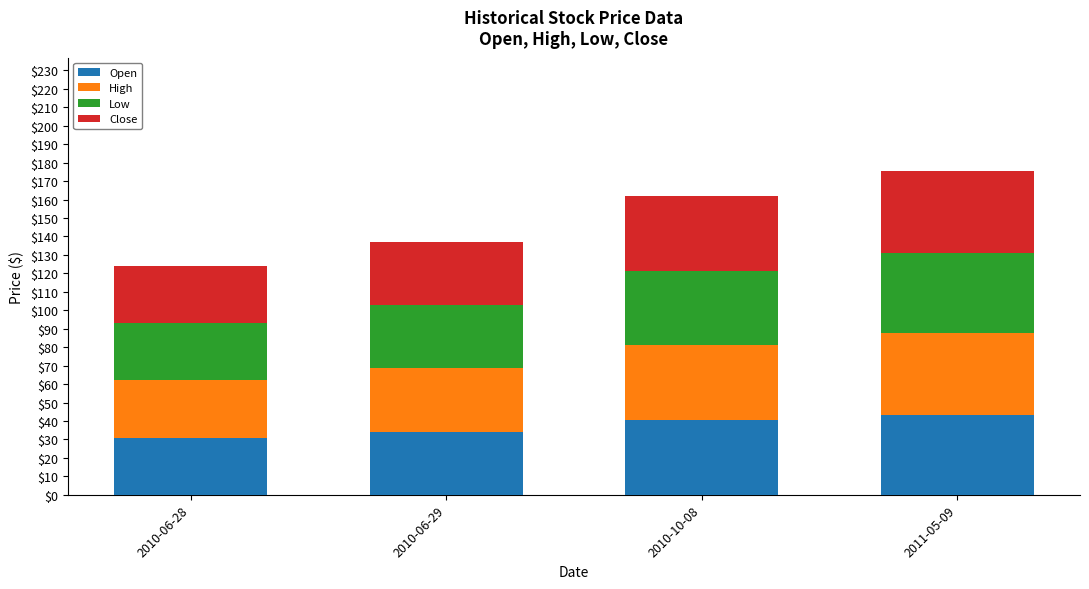

What is the total value across all series at 2010-06-29?

137.0